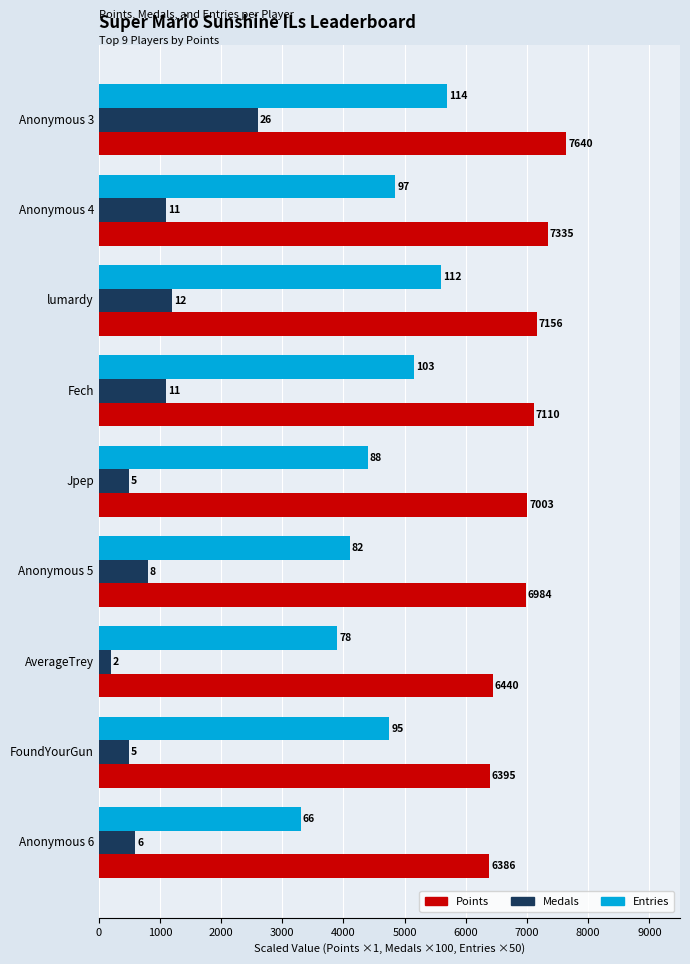

Which series has the widest spread of values?

Medals